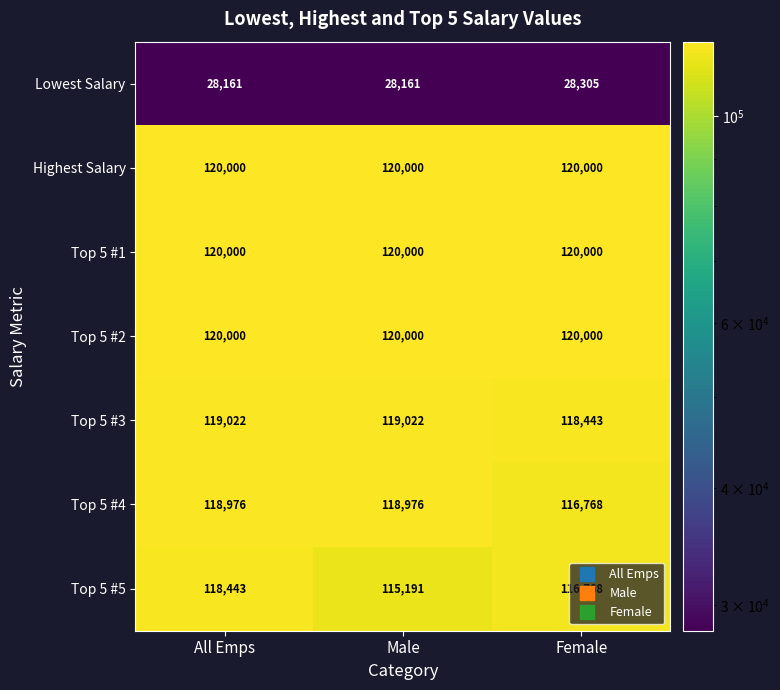

What is the total value across all series at Female?

740284